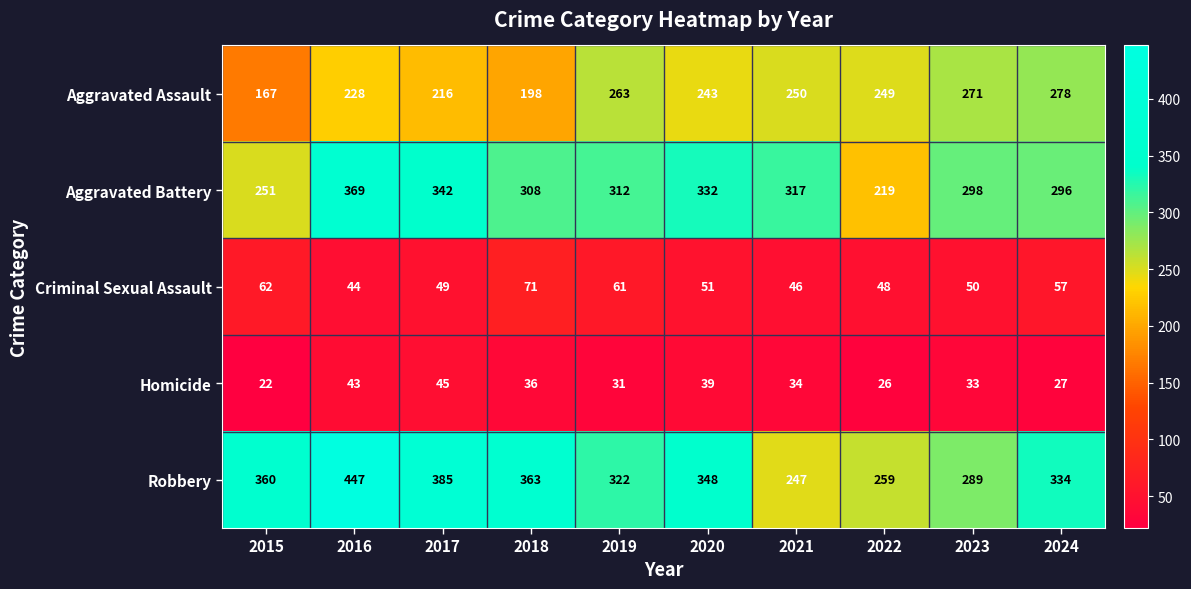

The Homicide series shows 33 at 2023. True or false?

True